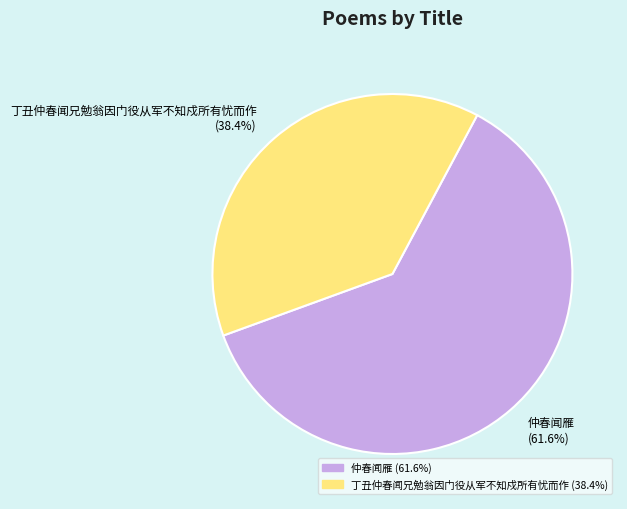

Combined, do 丁丑仲春闻兄勉翁因门役从军不知戍所有忧而作 and 仲春闻雁 account for over 50%?

Yes